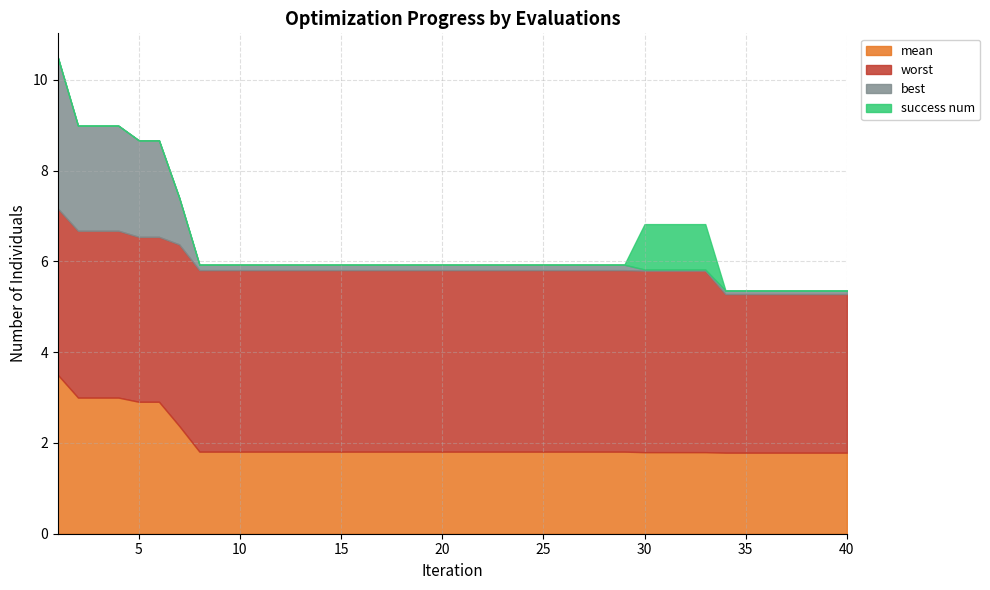

What are all the series names shown in the legend?

mean, worst, best, success num